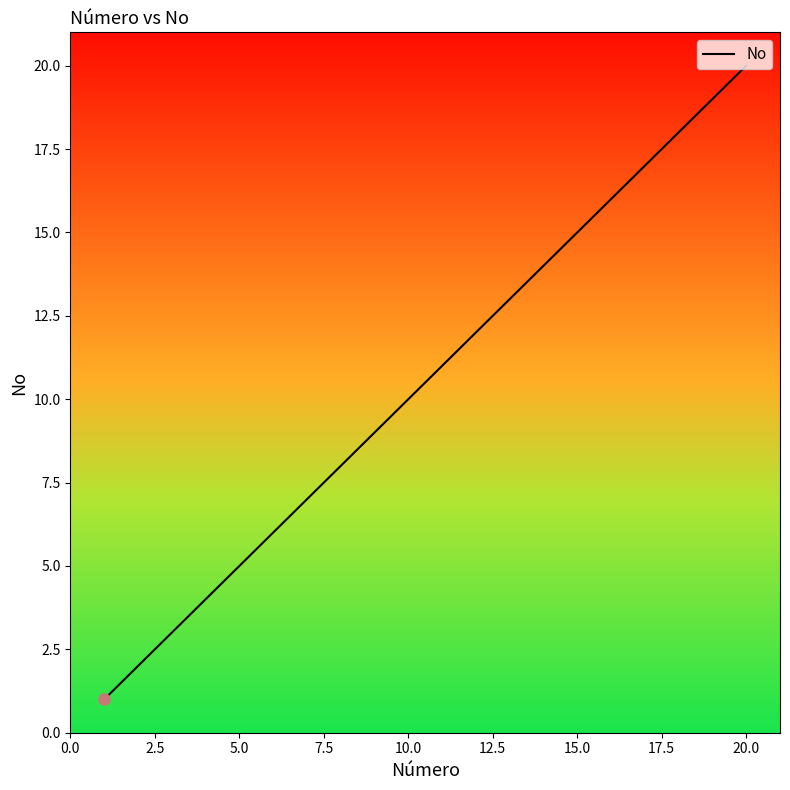

What is the sum of all values?

210